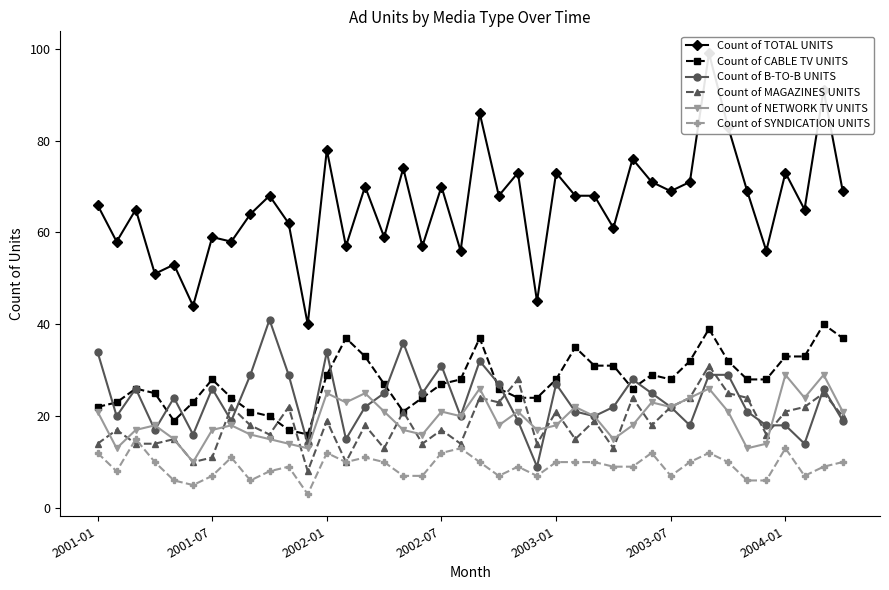

True or false: Count of SYNDICATION UNITS and Count of NETWORK TV UNITS intersect in this chart.

False